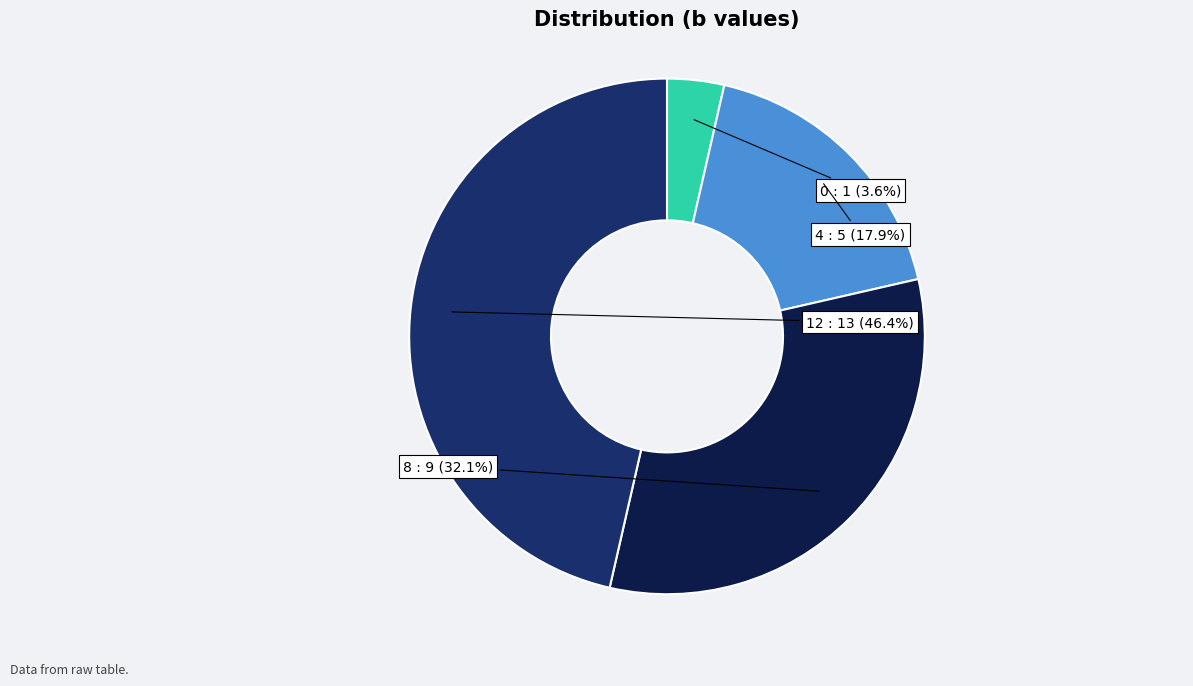

Is it true that 8 is 32% of the pie?

True